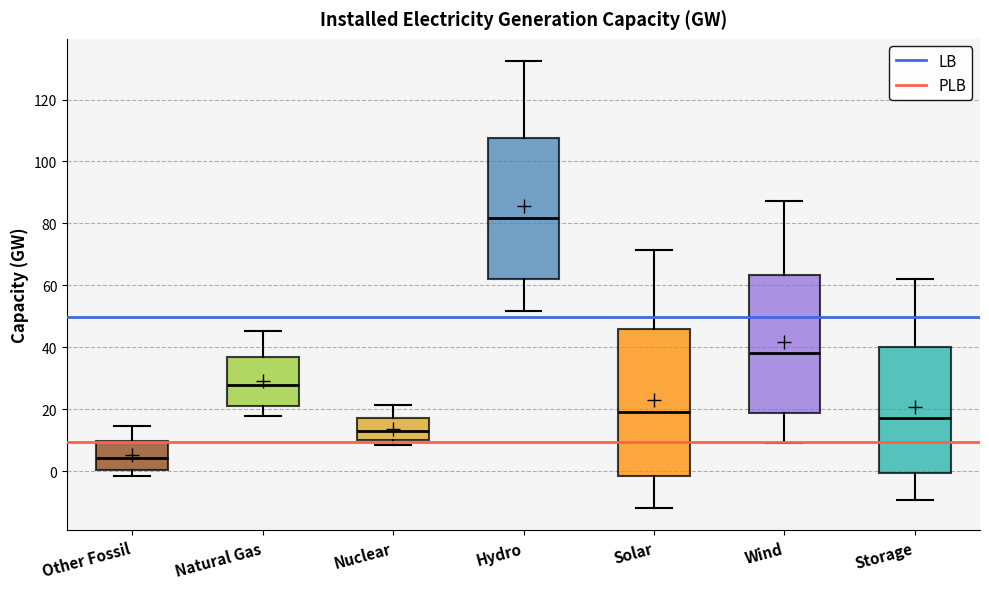

Which box's median line is the lowest?

Other Fossil